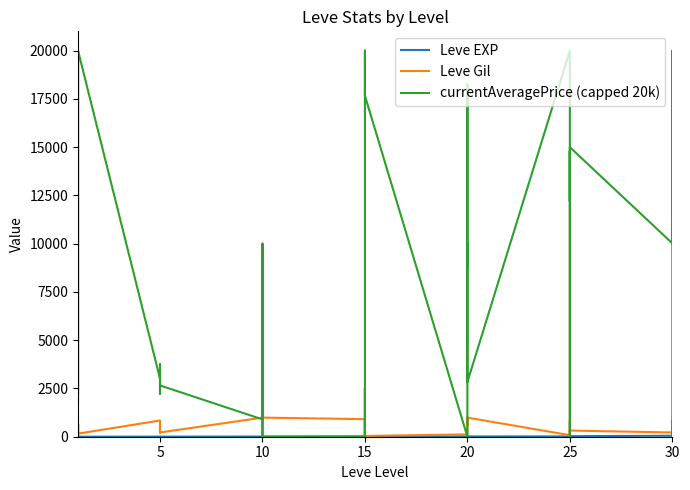

At 5, list the series in order from largest to smallest.

currentAveragePrice (capped 20k), Leve Gil, Leve EXP